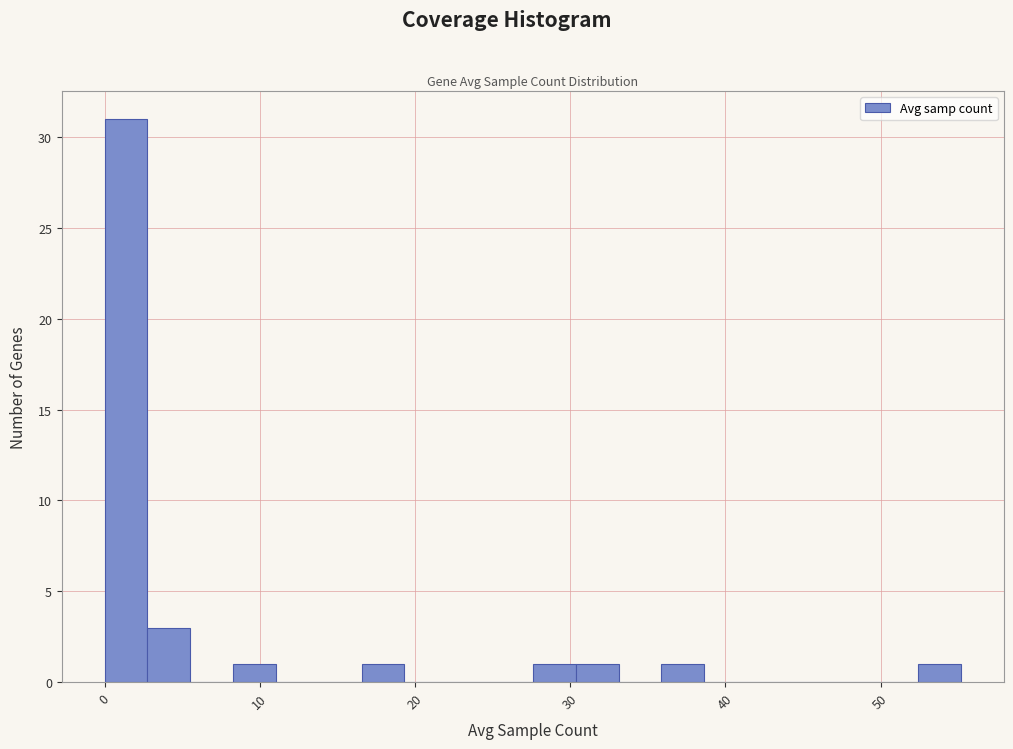

Read against the x-axis, roughly where is the centre of the tallest bar?

1